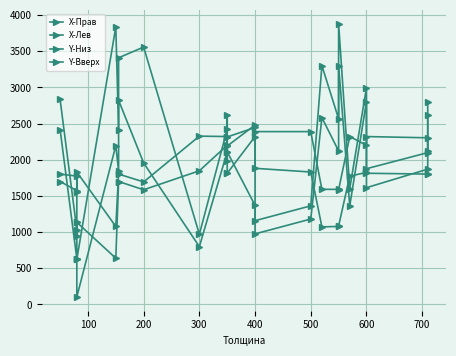

What is the difference between the maximum and minimum values in the X-Лев series?

3199.2